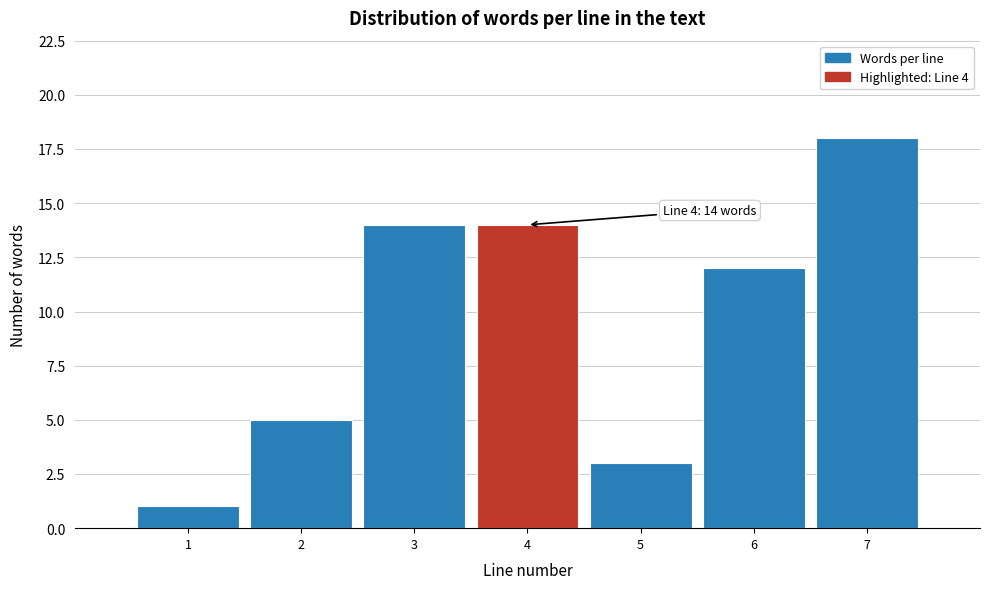

Over which range of the x-axis is the bar tallest?

6.5 to 7.5